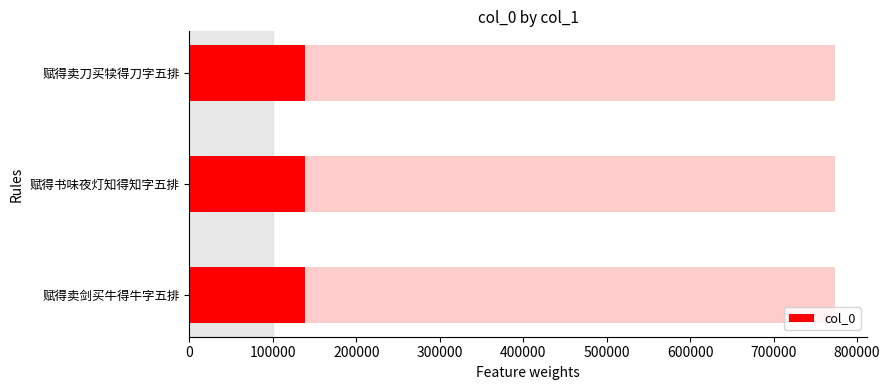

What is the average value?

139162.9